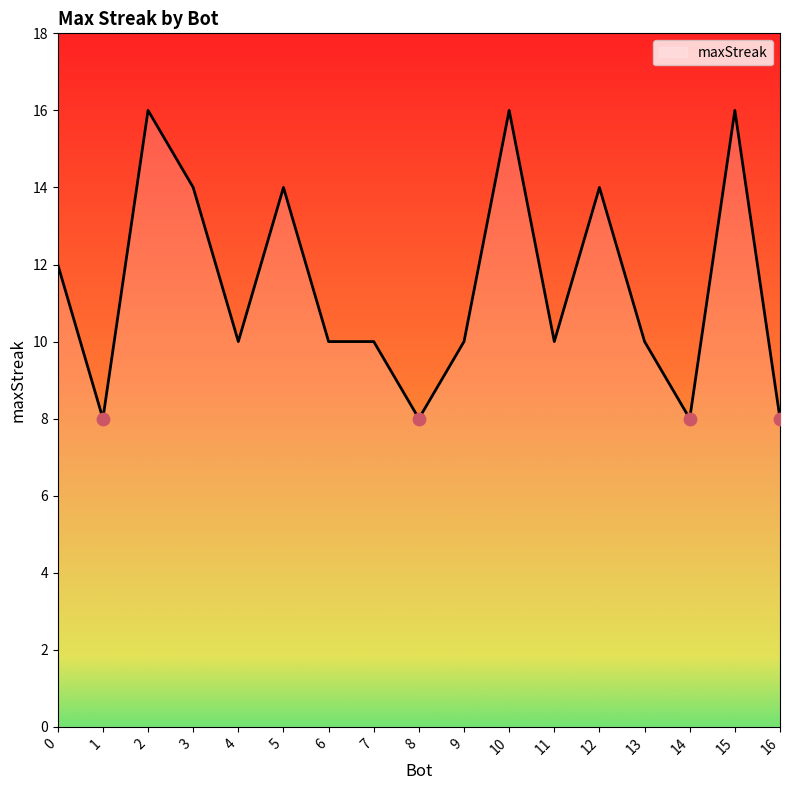

Between 10 and 3, which is larger?

10